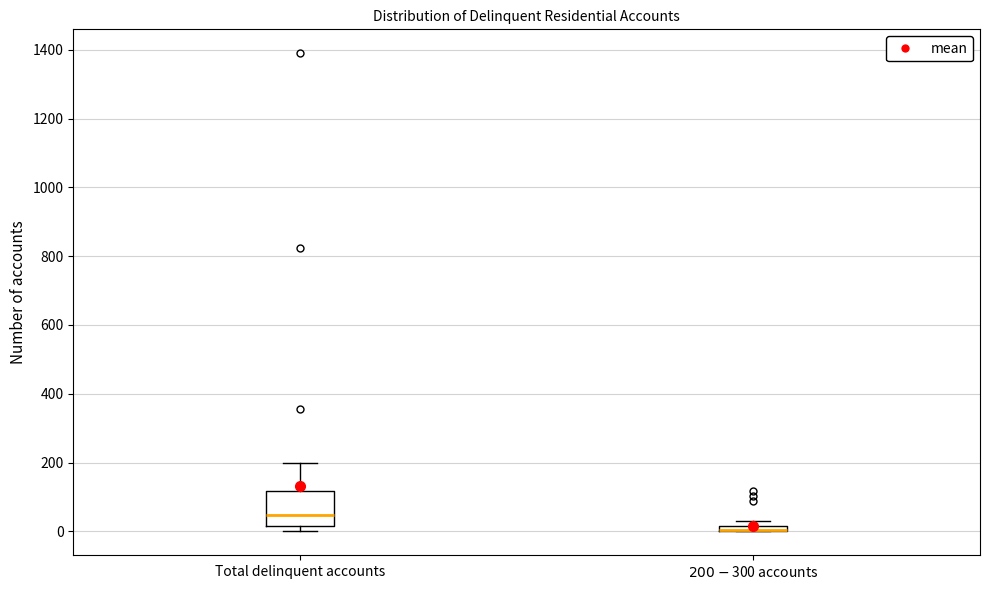

Where is the lower edge of the box for $200-$300 accounts on the y-axis? The values are not printed on the chart, so give them approximately, as read against the axis.

0